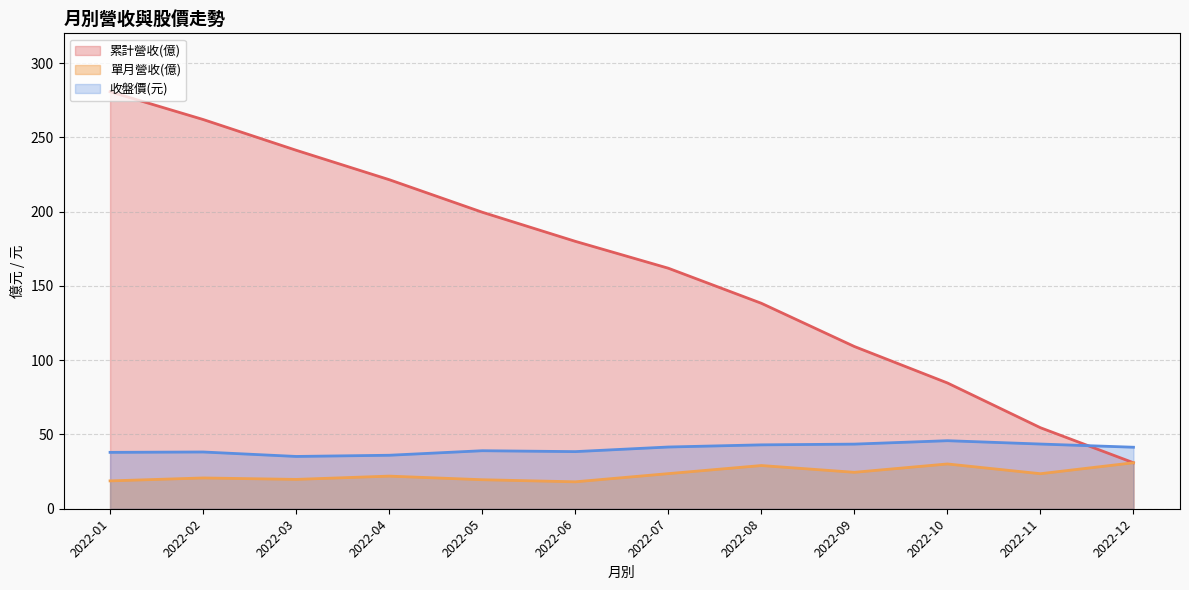

What are all the series names shown in the legend?

累計營收(億), 單月營收(億), 收盤價(元)